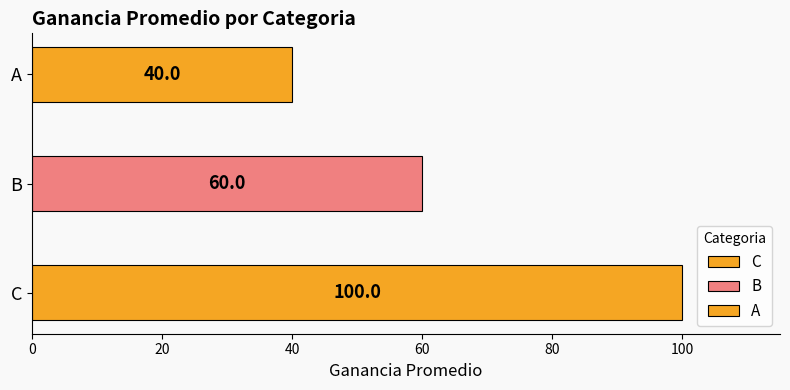

What is the smallest value displayed?

40